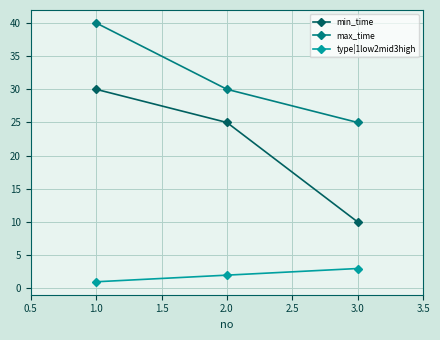

The min_time series shows 25 at 2.0. True or false?

True